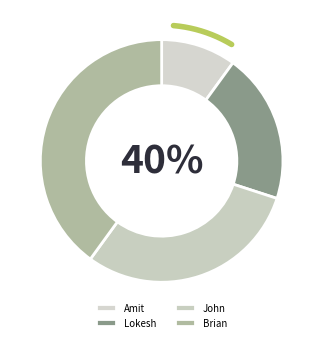

What is the smallest slice in the pie chart?

Amit